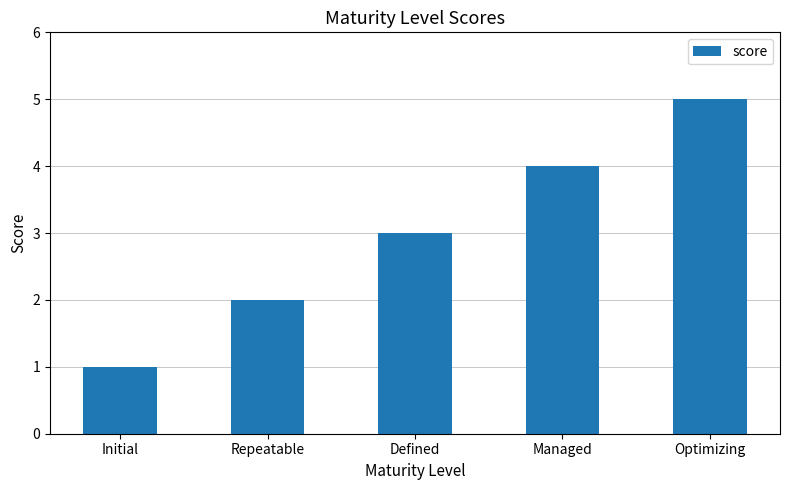

Which label corresponds to the largest value in the chart?

Optimizing